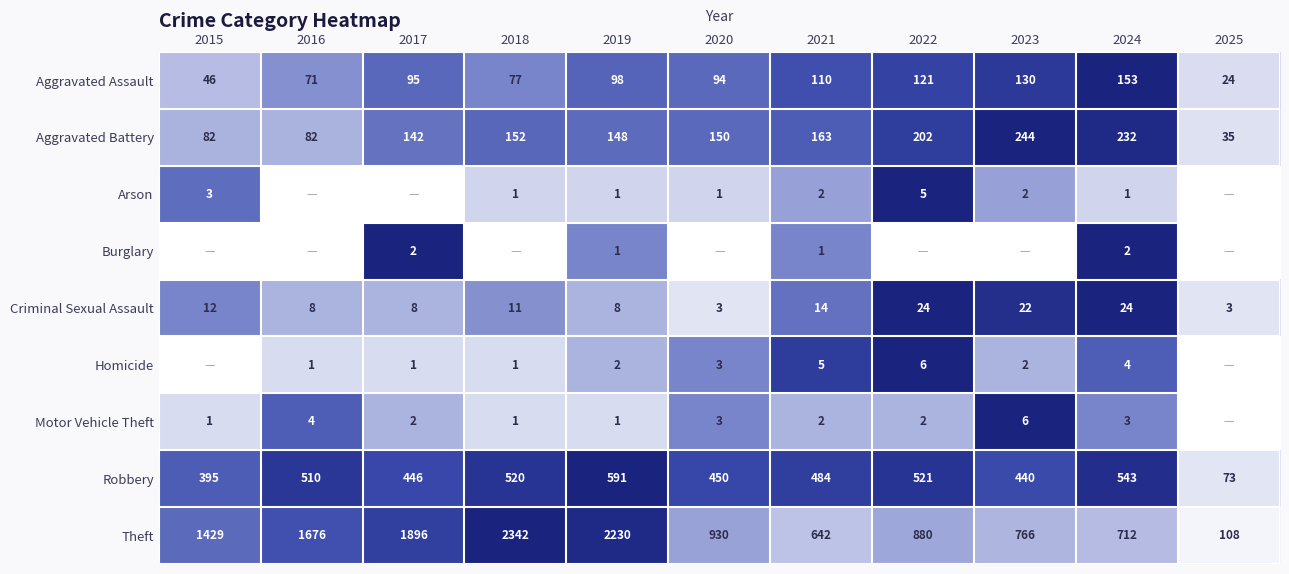

The Motor Vehicle Theft series shows 3 at 2022. True or false?

False